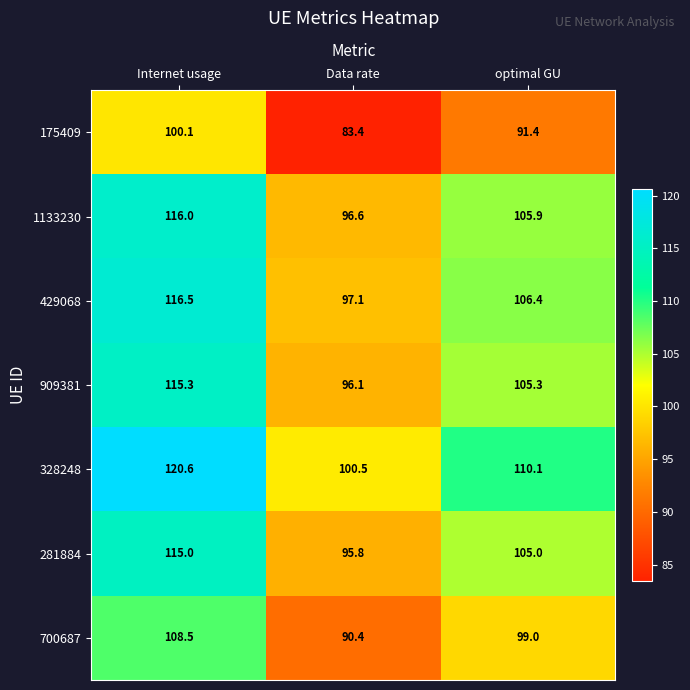

Reading left to right, transcribe all the data shown in this chart.

175409: 100.1	83.4	91.4
1133230: 116.0	96.6	105.9
429068: 116.5	97.1	106.4
909381: 115.3	96.1	105.3
328248: 120.6	100.5	110.1
281884: 115.0	95.8	105.0
700687: 108.5	90.4	99.0